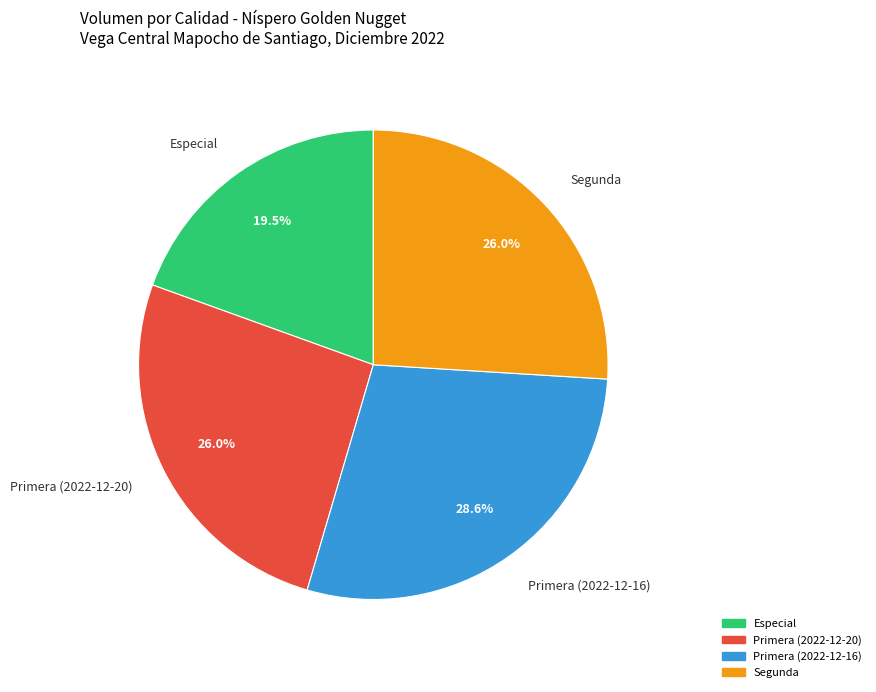

Is there any slice that represents more than half of the pie?

No